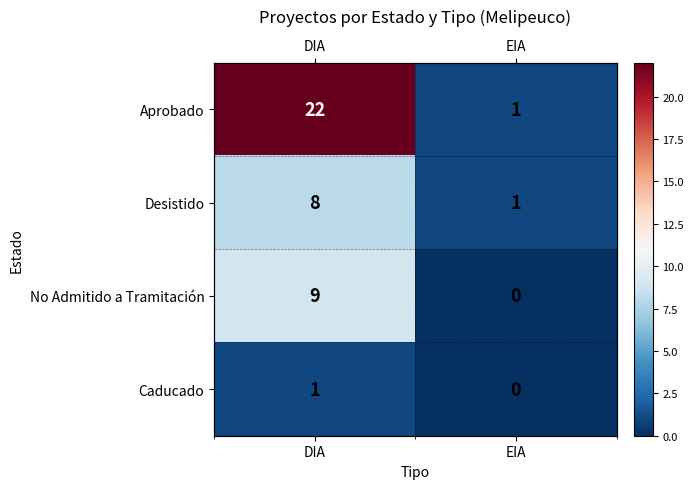

Where is No Admitido a Tramitación nearest to the value 4?

EIA